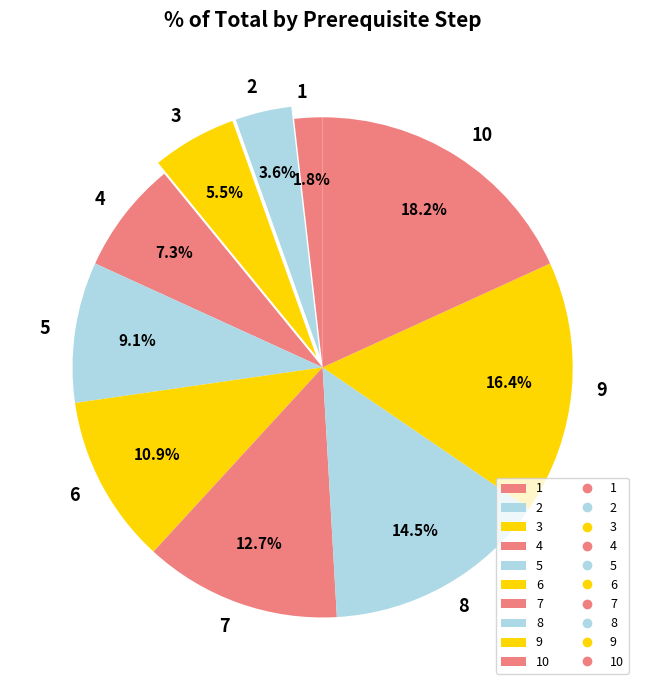

Does 3 represent more than half of the total?

No